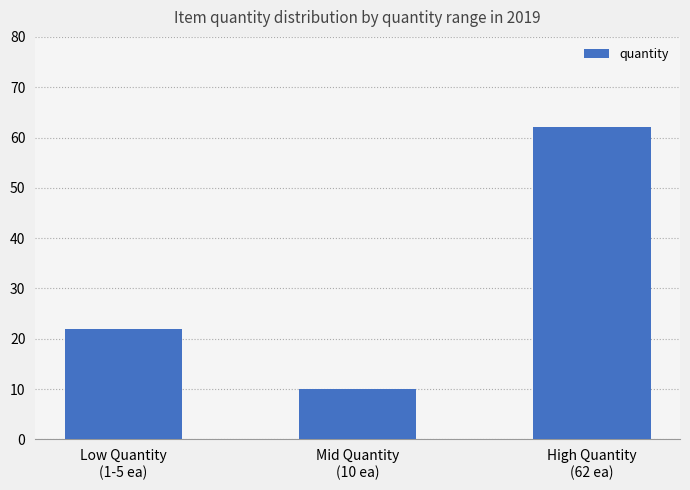

At which category does the chart reach its peak across all series?

High Quantity
(62 ea)